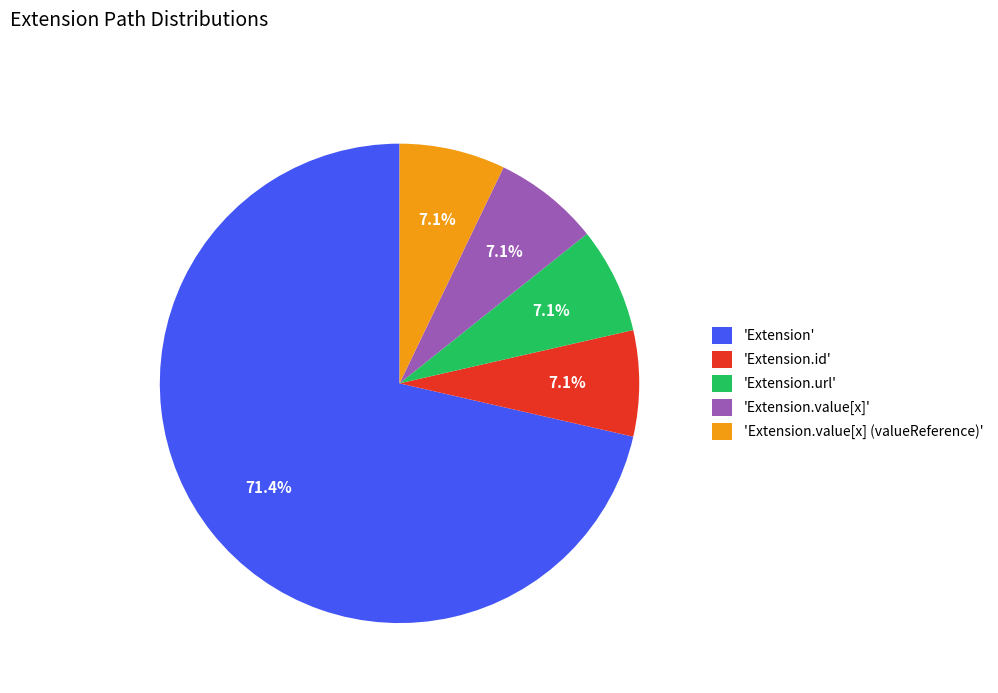

Approximately how many times larger is the value at 'Extension.value[x]' compared to 'Extension.id'?

1.0